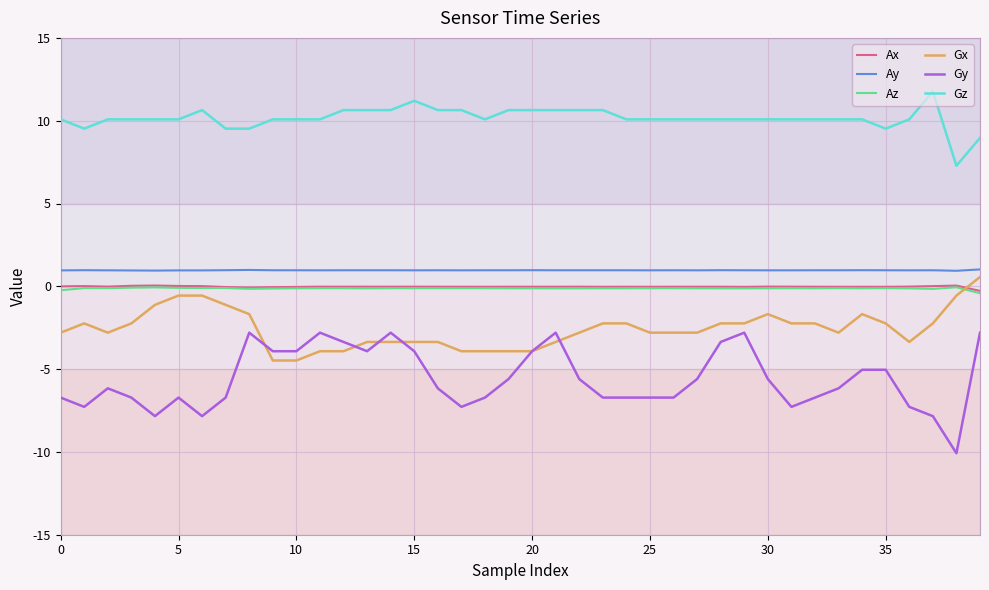

True or false: Gz and Gx intersect in this chart.

False